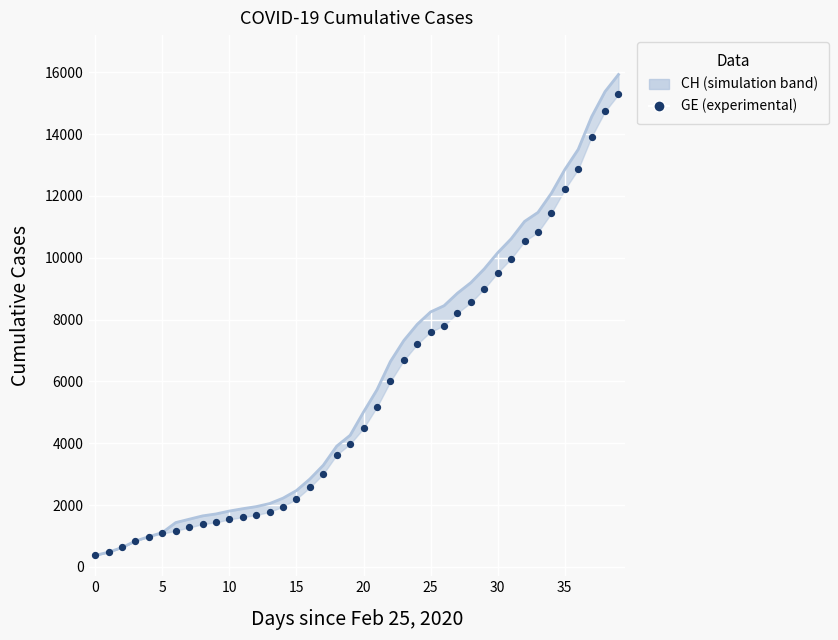

What is the total value across all series at 27?

17068